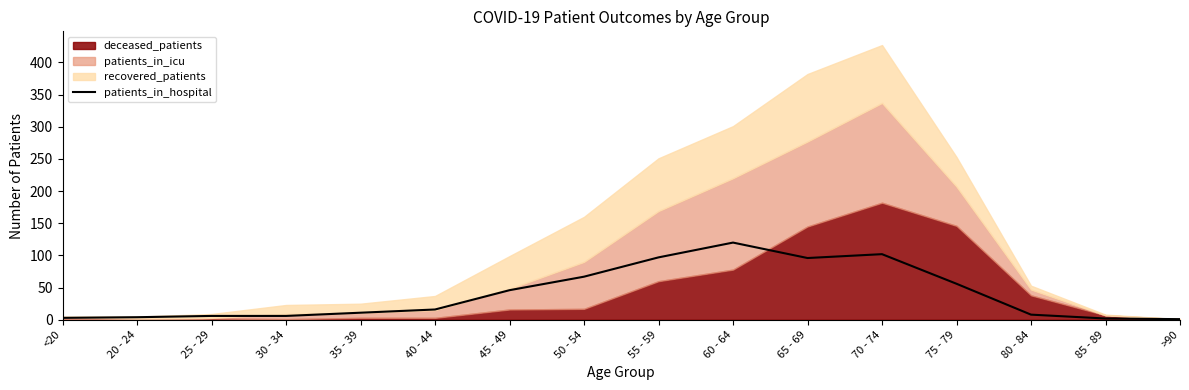

How many data points are above 16?

7